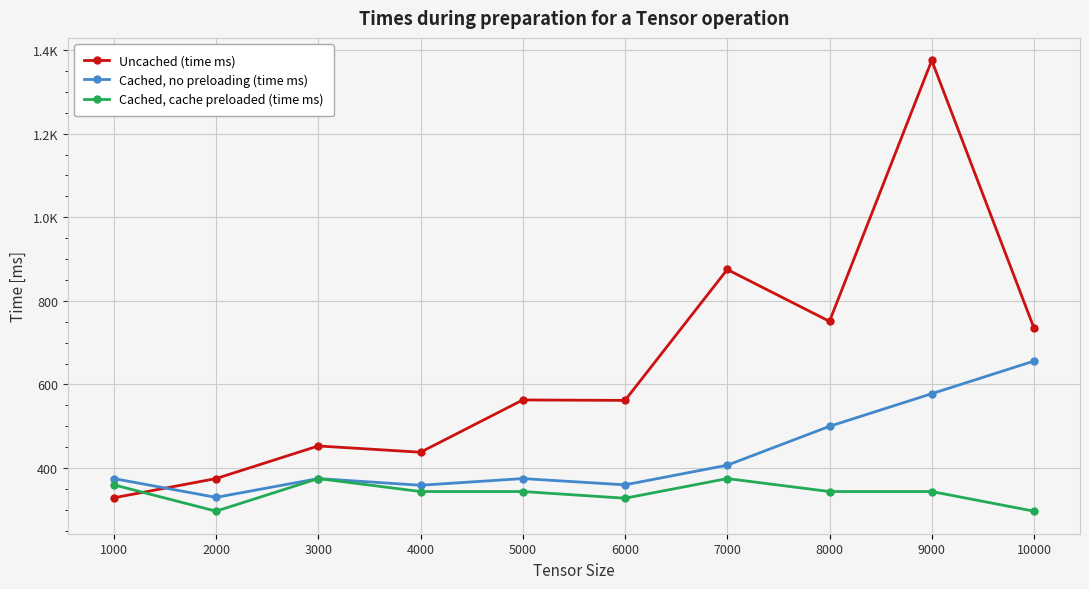

What are all the series names shown in the legend?

Uncached (time ms), Cached, no preloading (time ms), Cached, cache preloaded (time ms)